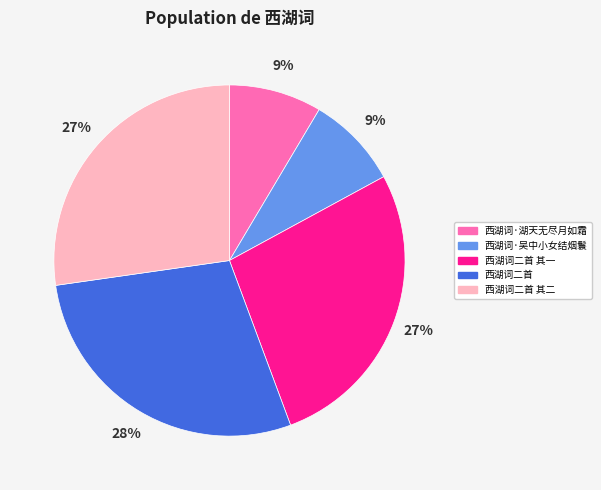

What percentage is the 西湖词·吴中小女结烟鬟 slice, to the nearest percent?

9%